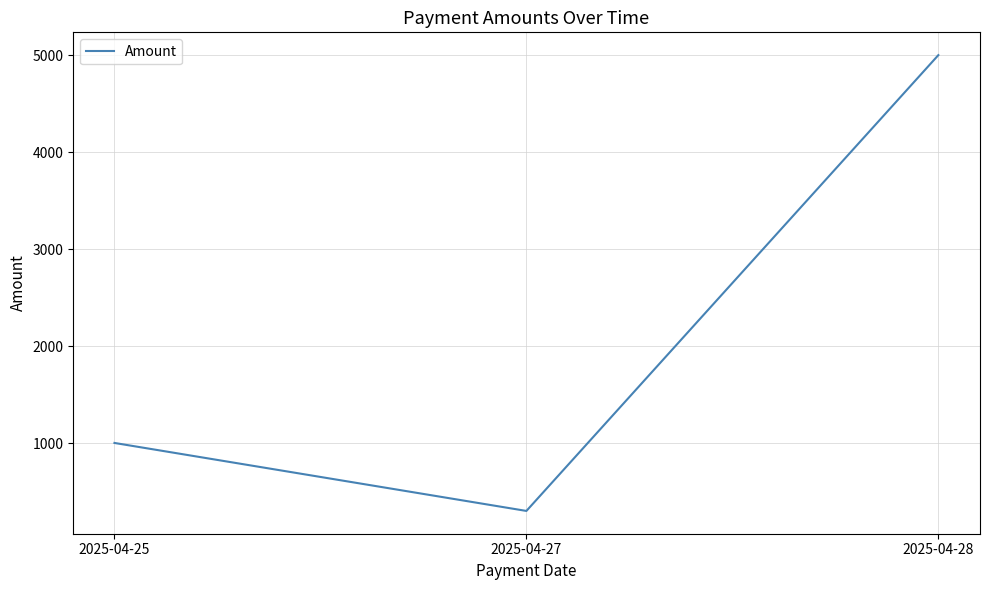

What is the change in value from 2025-04-25 to 2025-04-28?

+3999